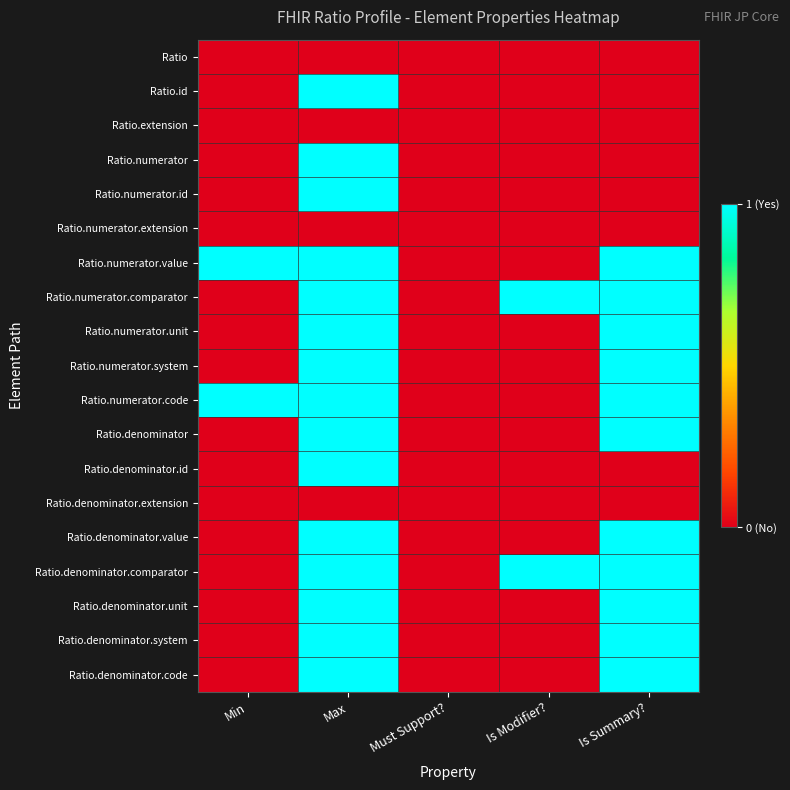

At which category is the sum across all series the highest?

Max